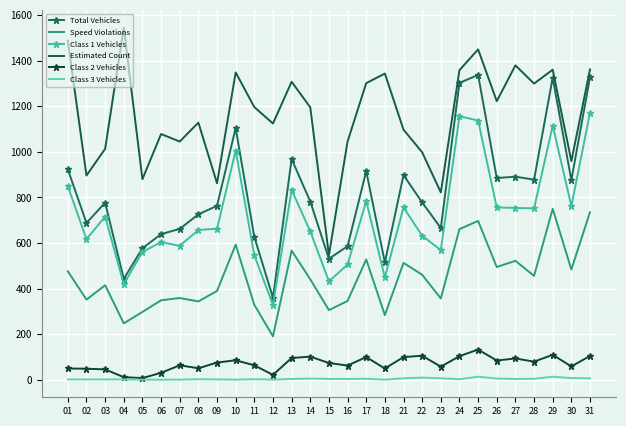

True or false: Class 2 Vehicles and Speed Violations cross at least once.

False